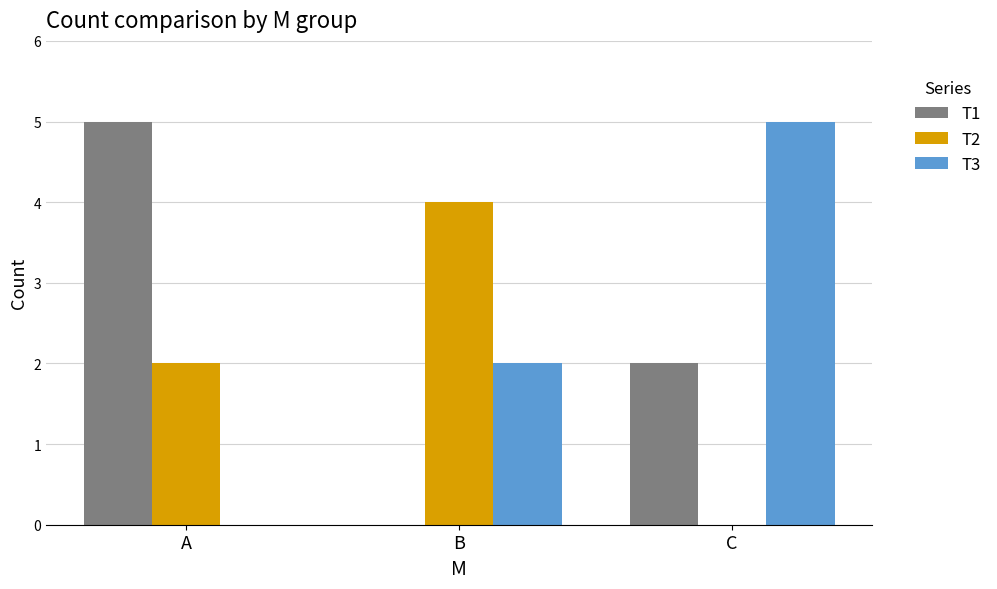

At which label is T2 closest to 2?

A